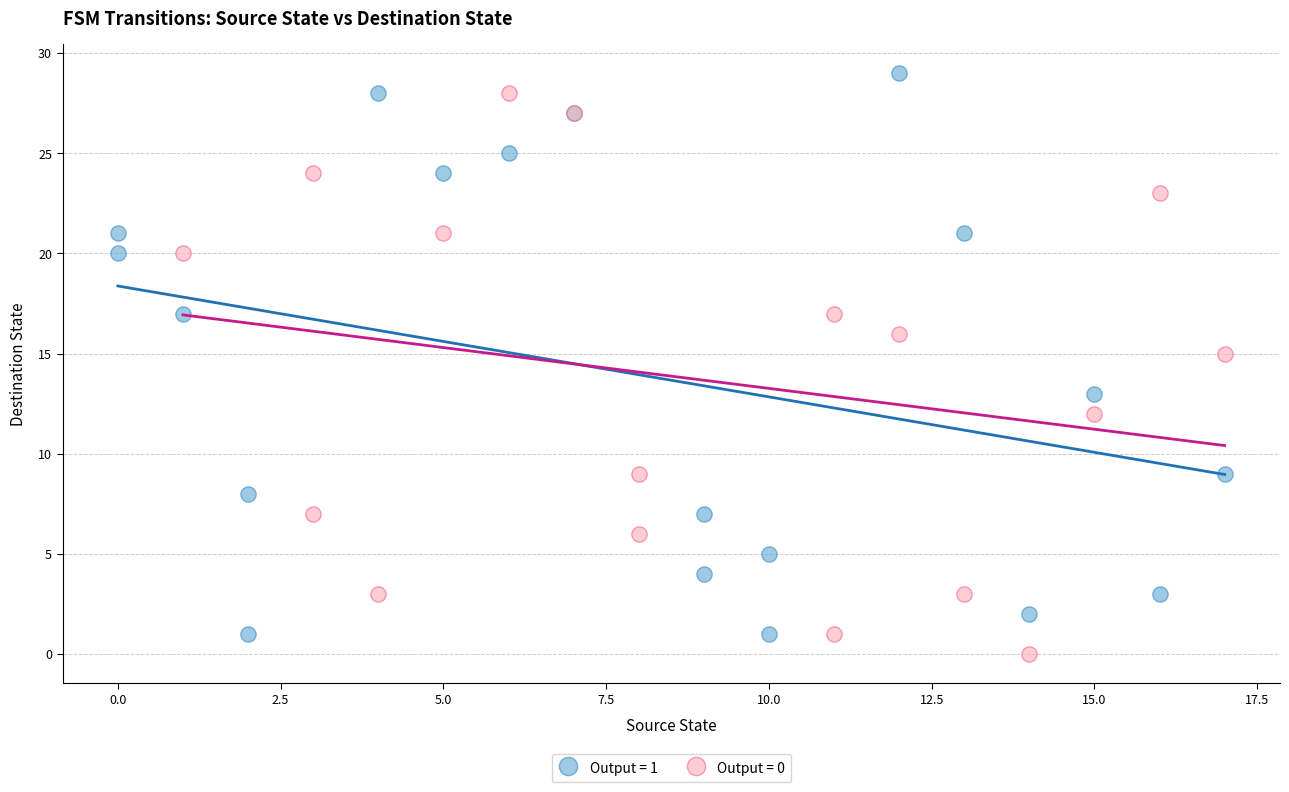

Which series contains the highest Y value?

Output = 1